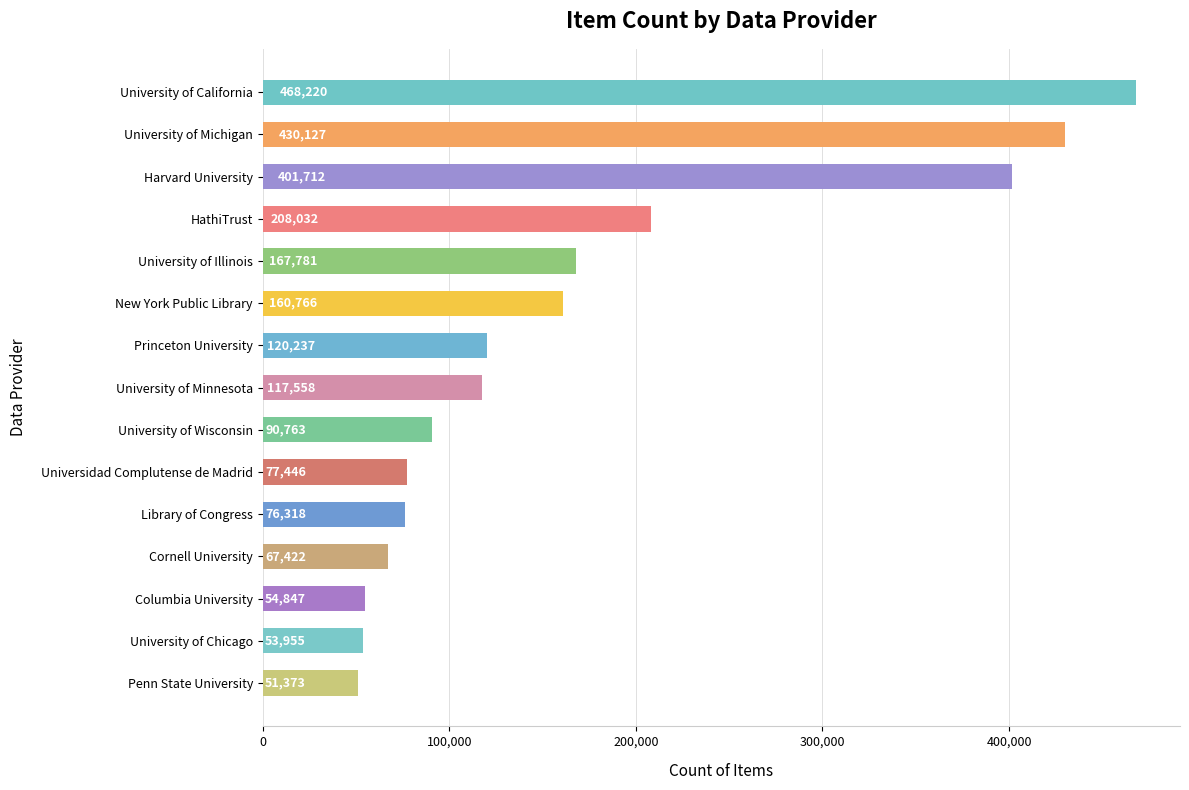

List the labels in order of value, largest first.

University of California, University of Michigan, Harvard University, HathiTrust, University of Illinois, New York Public Library, Princeton University, University of Minnesota, University of Wisconsin, Universidad Complutense de Madrid, Library of Congress, Cornell University, Columbia University, University of Chicago, Penn State University